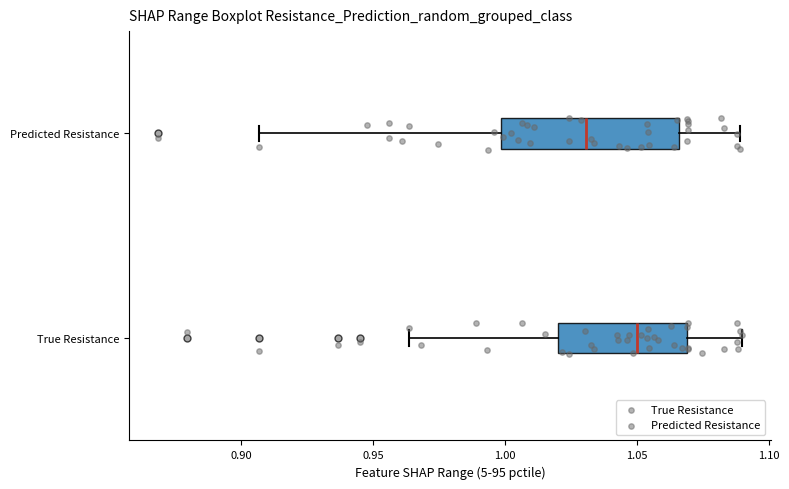

Reading bottom to top, transcribe this box plot: for each box, give where its median line is, the range the box spans, and where its two whiskers end, as read against the x-axis. The values are not printed on the chart, so give them approximately, as read against the axis.

True Resistance: median 1.050, box 1.020 to 1.070, whiskers 0.965 to 1.090
Predicted Resistance: median 1.030, box 1.000 to 1.065, whiskers 0.905 to 1.090